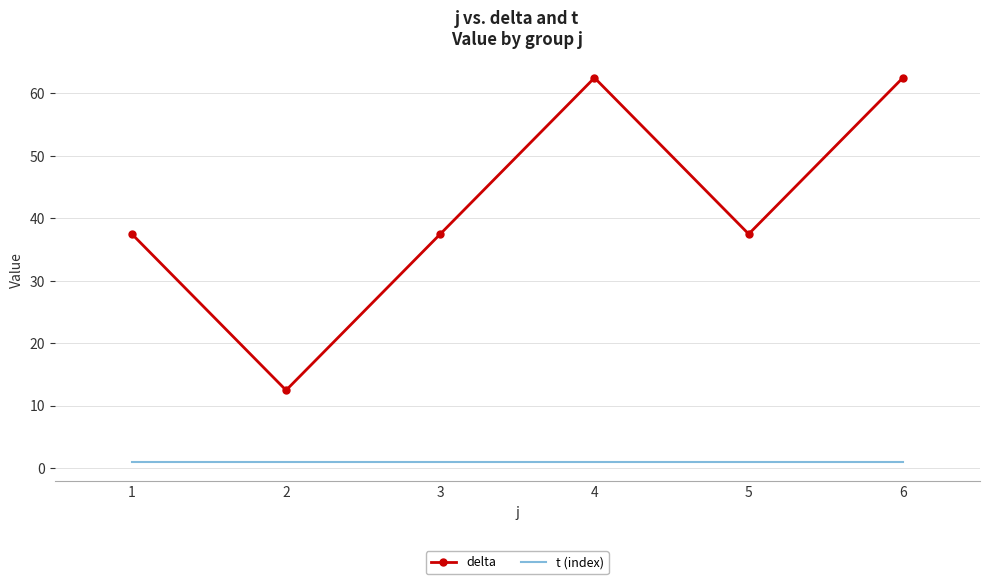

What value does the delta series have at 5?

37.5